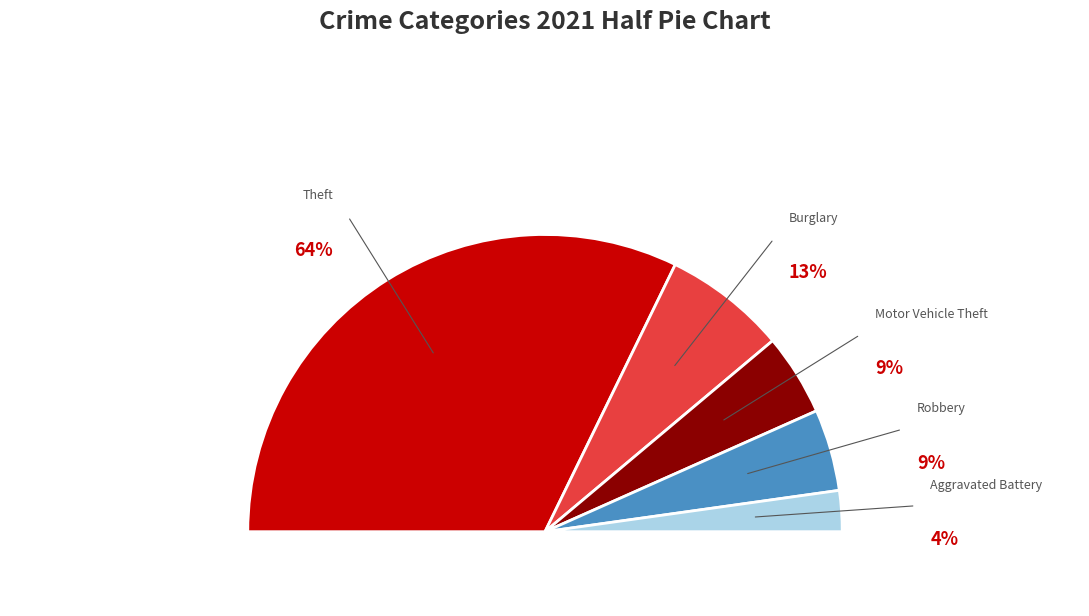

What is the majority slice?

Theft